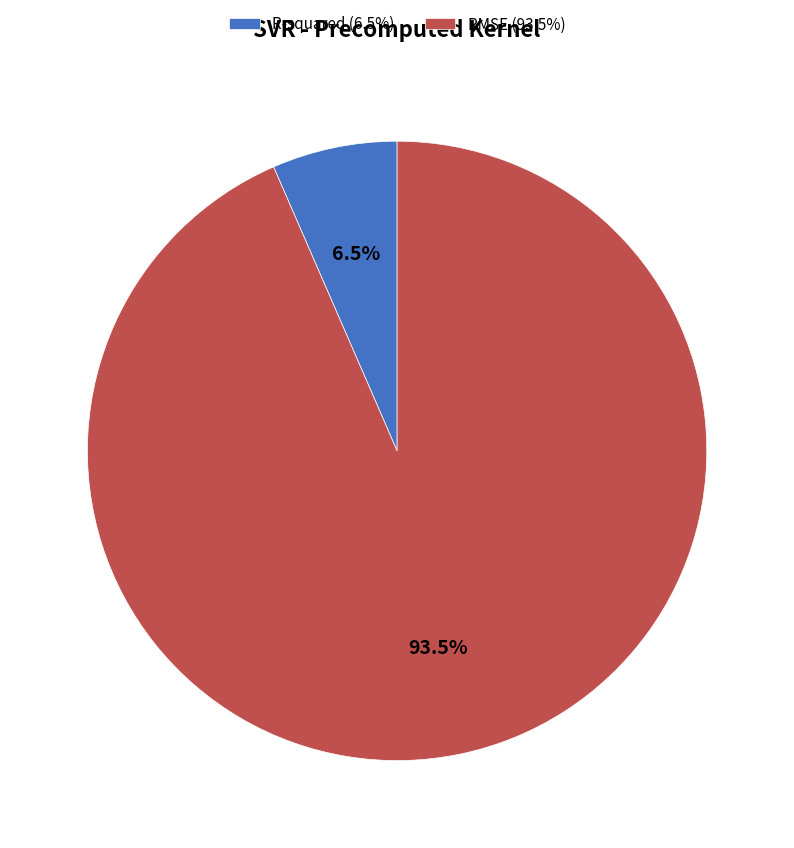

Rank the categories by value from lowest to highest.

R-squared, RMSE